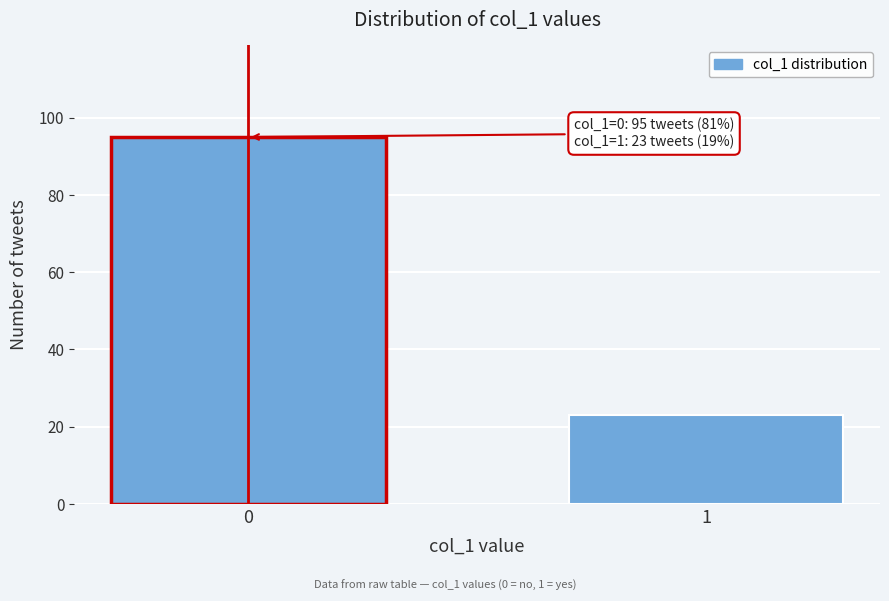

Reading left to right, list all the values displayed in this chart.

0=95	1=23